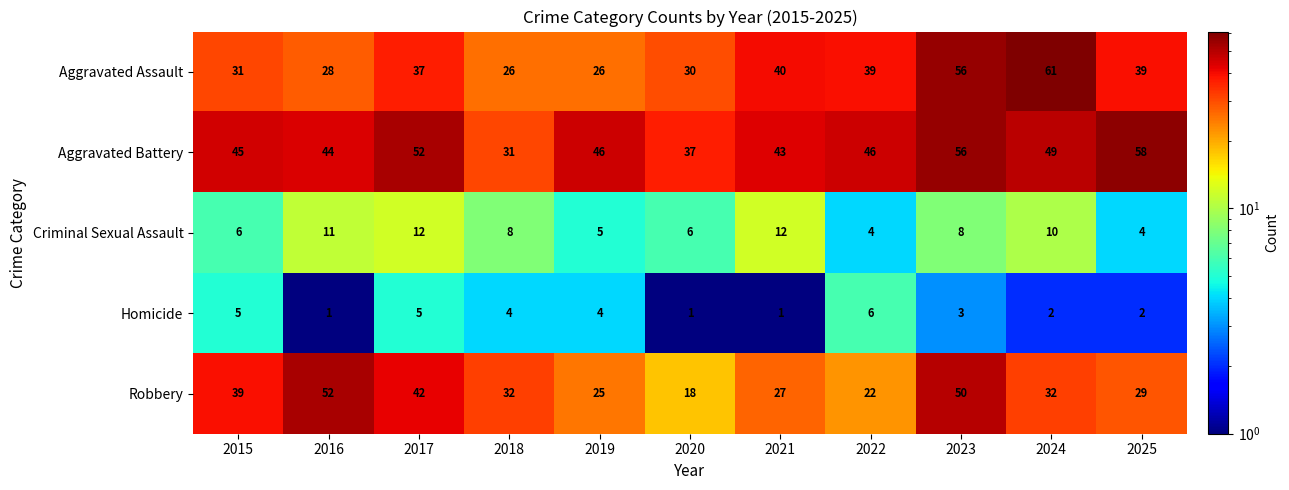

What is the difference between the highest and lowest values at 2023?

53